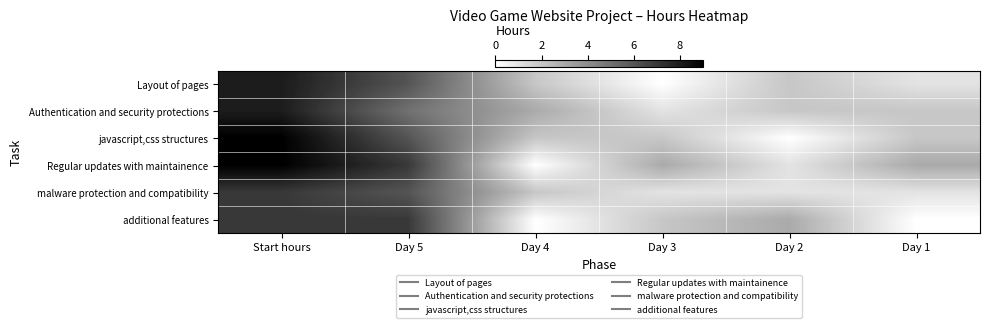

Reading right to left, transcribe all the data shown in this chart.

Layout of pages: Day 1=1	Day 2=2	Day 3=0	Day 4=2	Day 5=6	Start hours=8
Authentication and security protections: Day 1=2	Day 2=2	Day 3=1	Day 4=3	Day 5=5	Start hours=8
javascript,css structures: Day 1=2	Day 2=0	Day 3=2	Day 4=2	Day 5=6	Start hours=9
Regular updates with maintainence: Day 1=3	Day 2=1	Day 3=3	Day 4=0	Day 5=7	Start hours=9
malware protection and compatibility: Day 1=1	Day 2=1	Day 3=1	Day 4=2	Day 5=6	Start hours=7
additional features: Day 1=0	Day 2=3	Day 3=2	Day 4=0	Day 5=7	Start hours=7